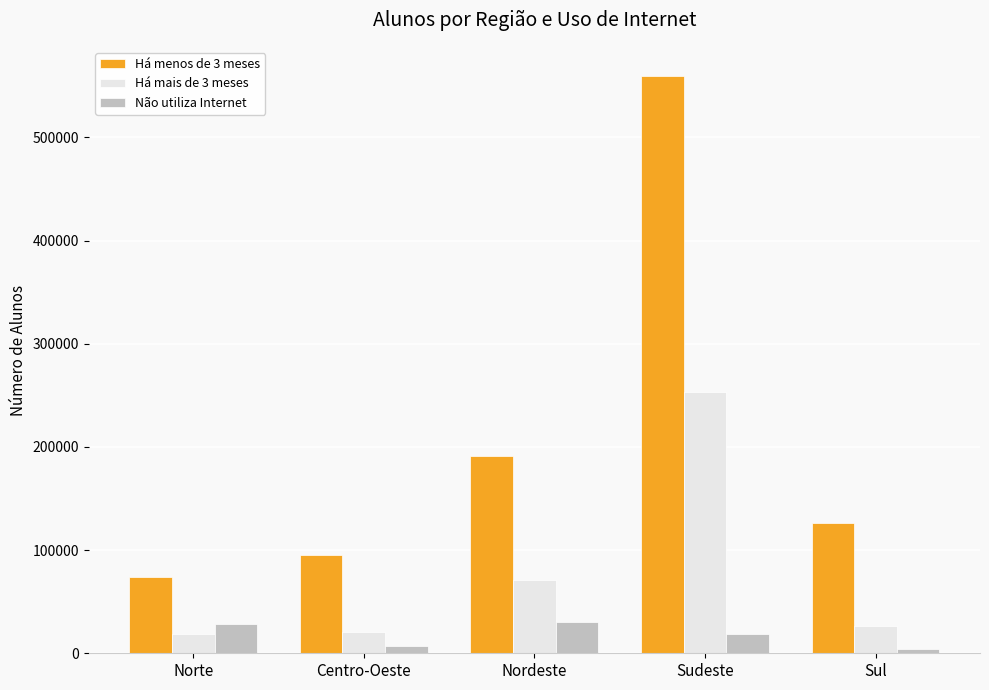

How many categories are shown in the chart?

5